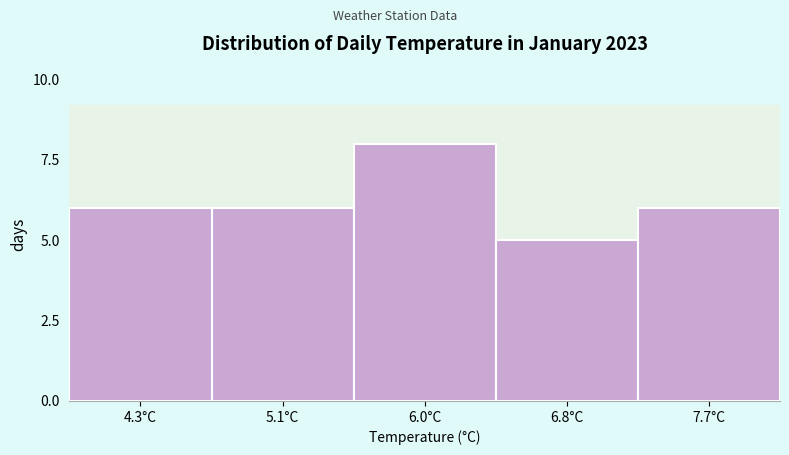

Reading left to right, what are all the values shown in this chart?

6	6	8	5	6